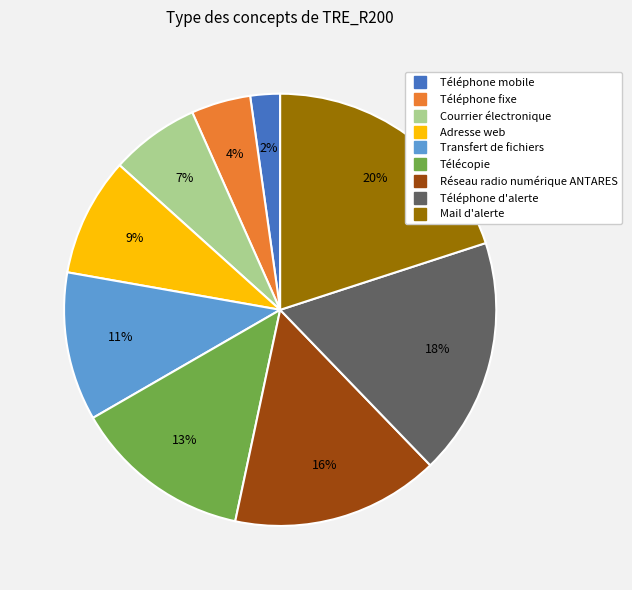

How many slices are in this pie chart?

9